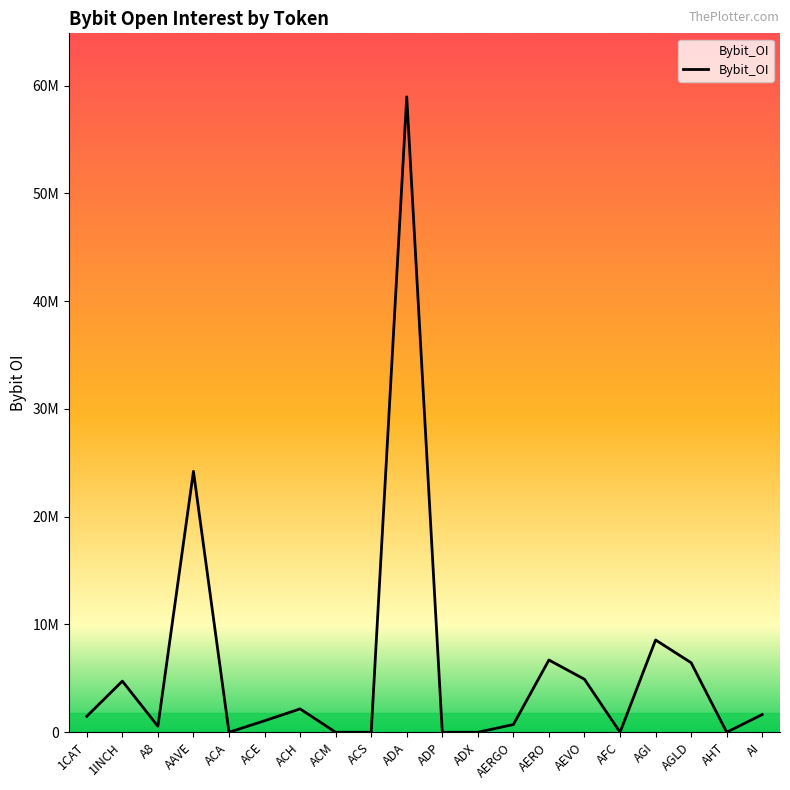

Where is the first local minimum?

A8